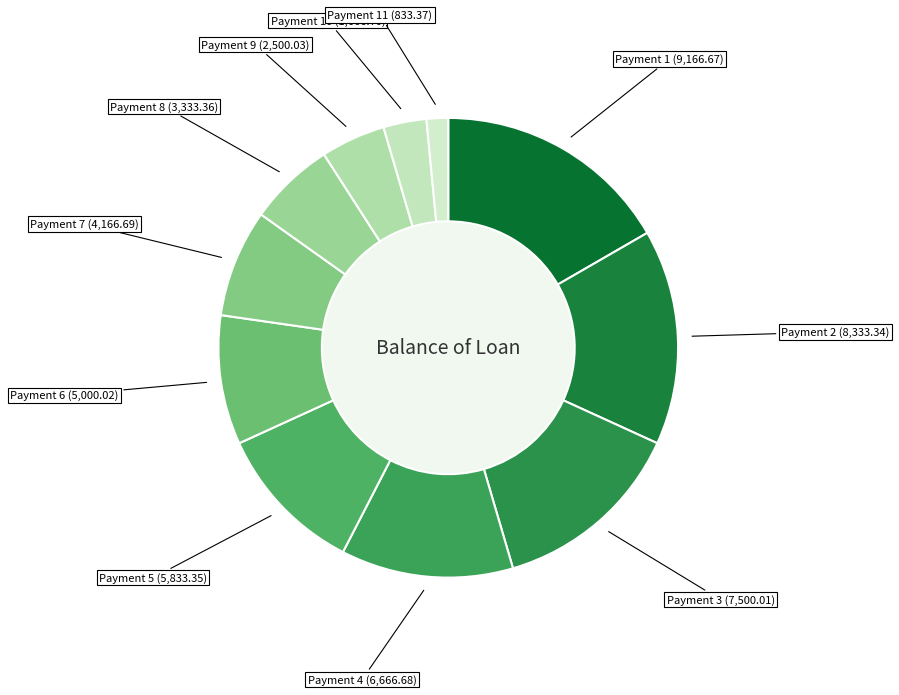

How many slices are in this pie chart?

11